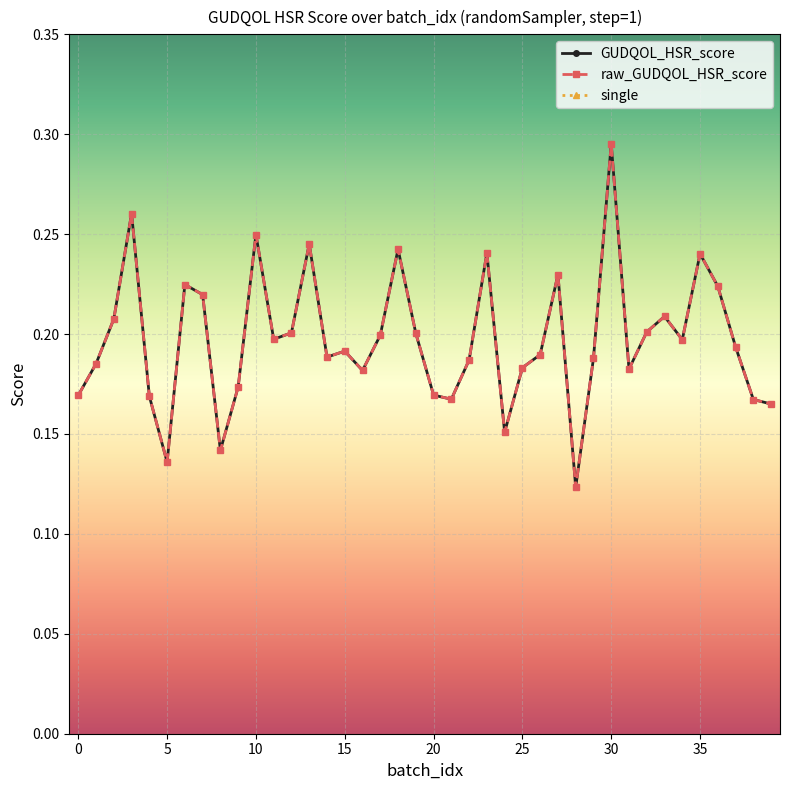

Which series has the largest total across all categories?

single